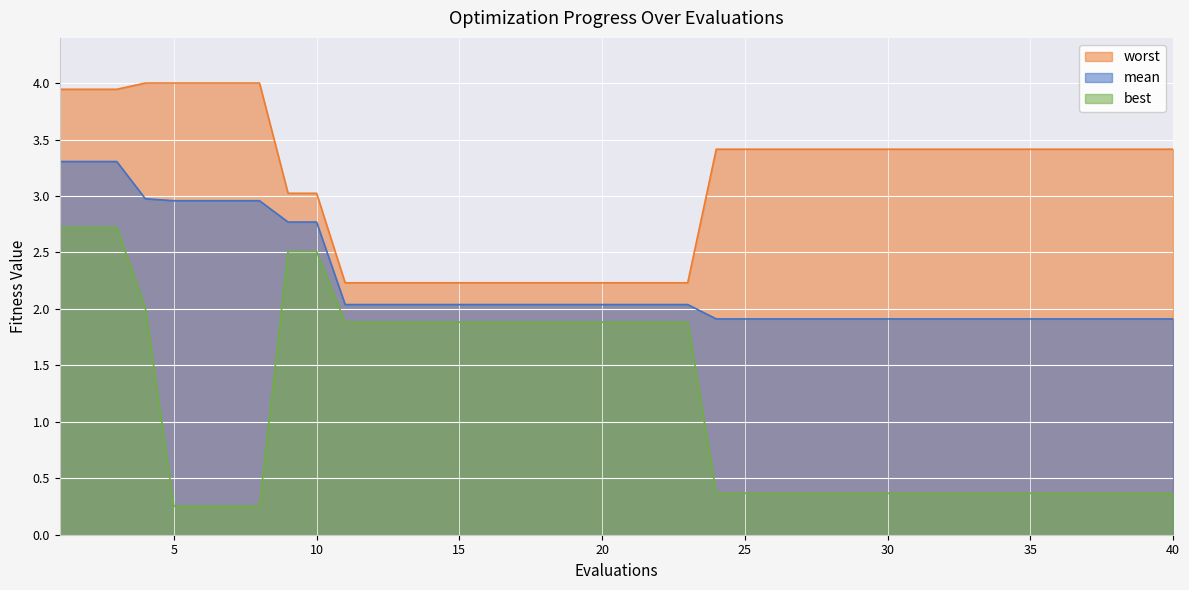

What is the difference between the maximum and second lowest values in the worst series?

1.8